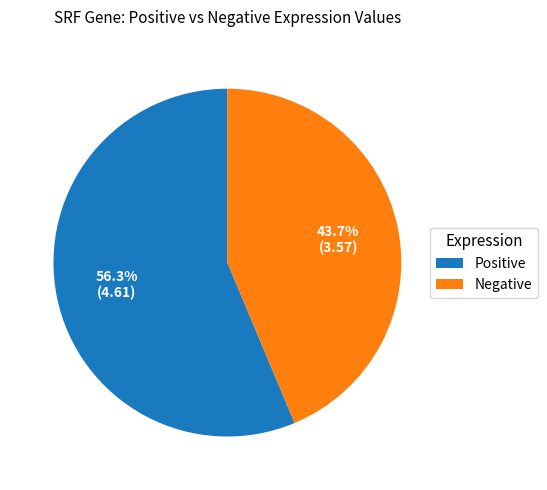

Rank the categories by value from highest to lowest.

Positive, Negative